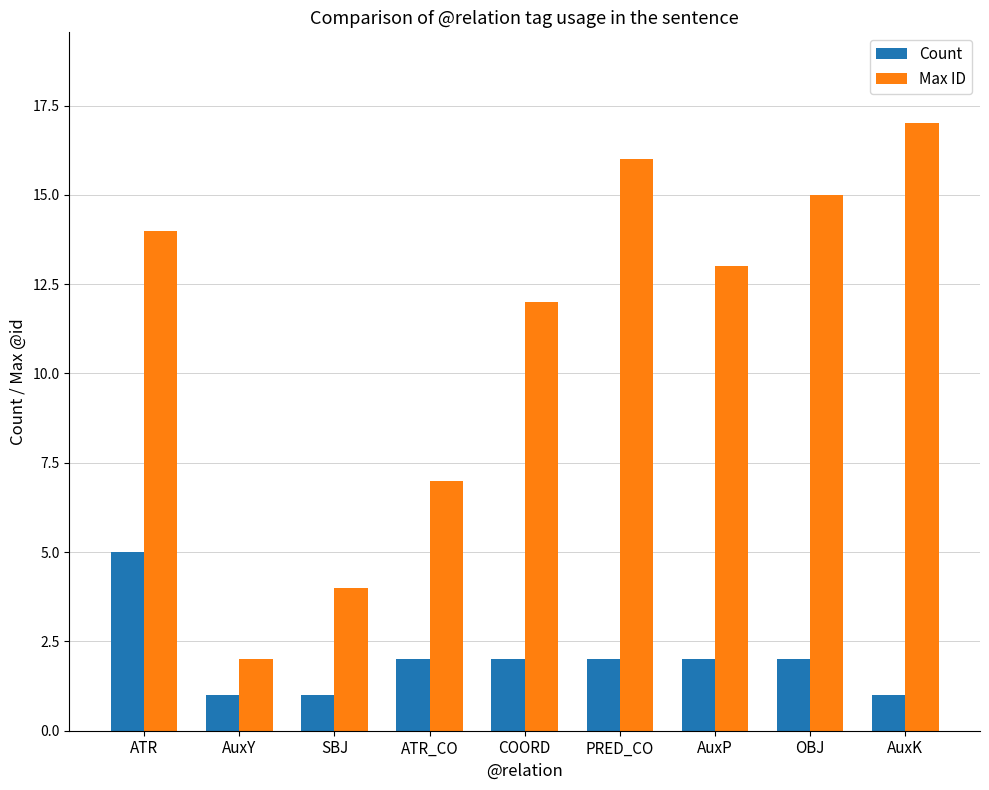

What is the sum of all Max ID values?

100